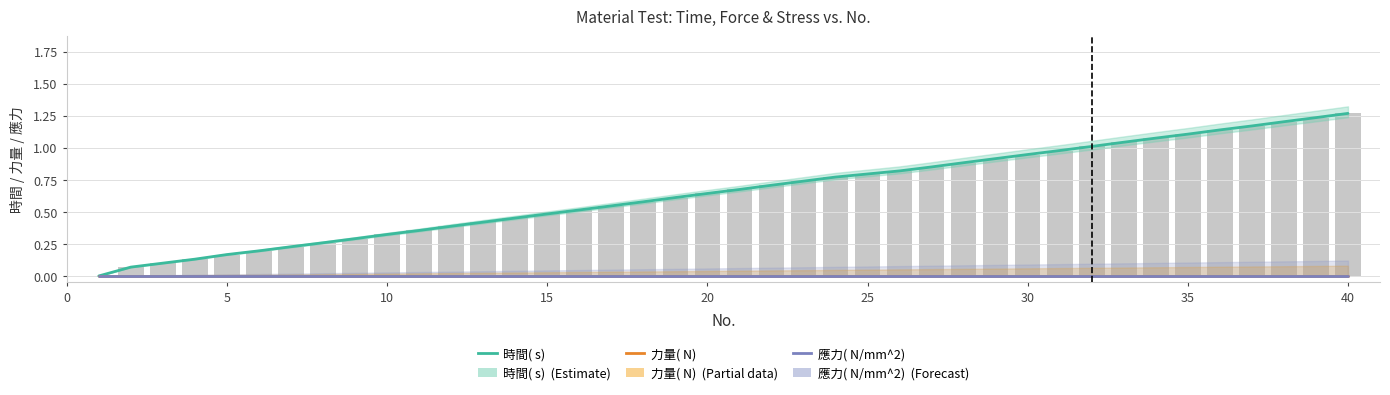

Which series has the largest total across all categories?

時間( s) 